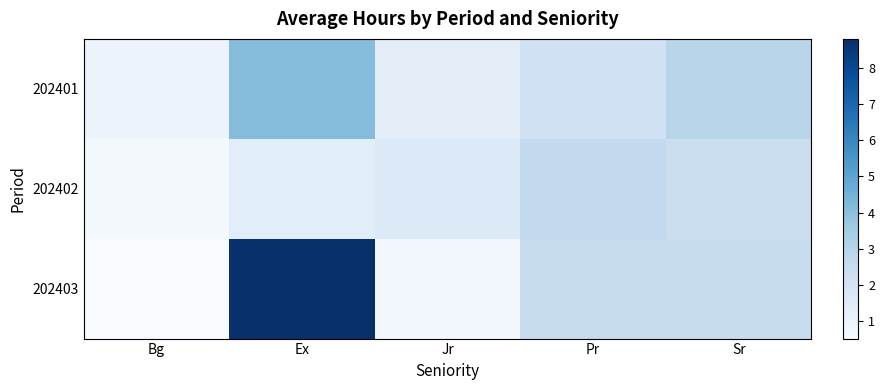

Between Jr and Pr, which series saw the biggest shift?

202403